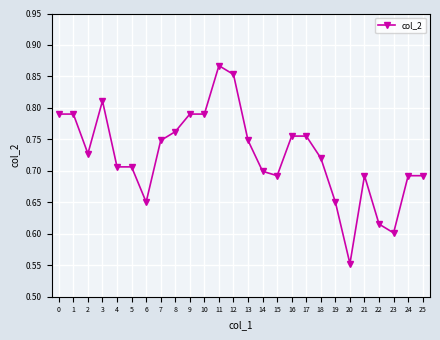

What is the sum of the values at 17 and 12?

1.6